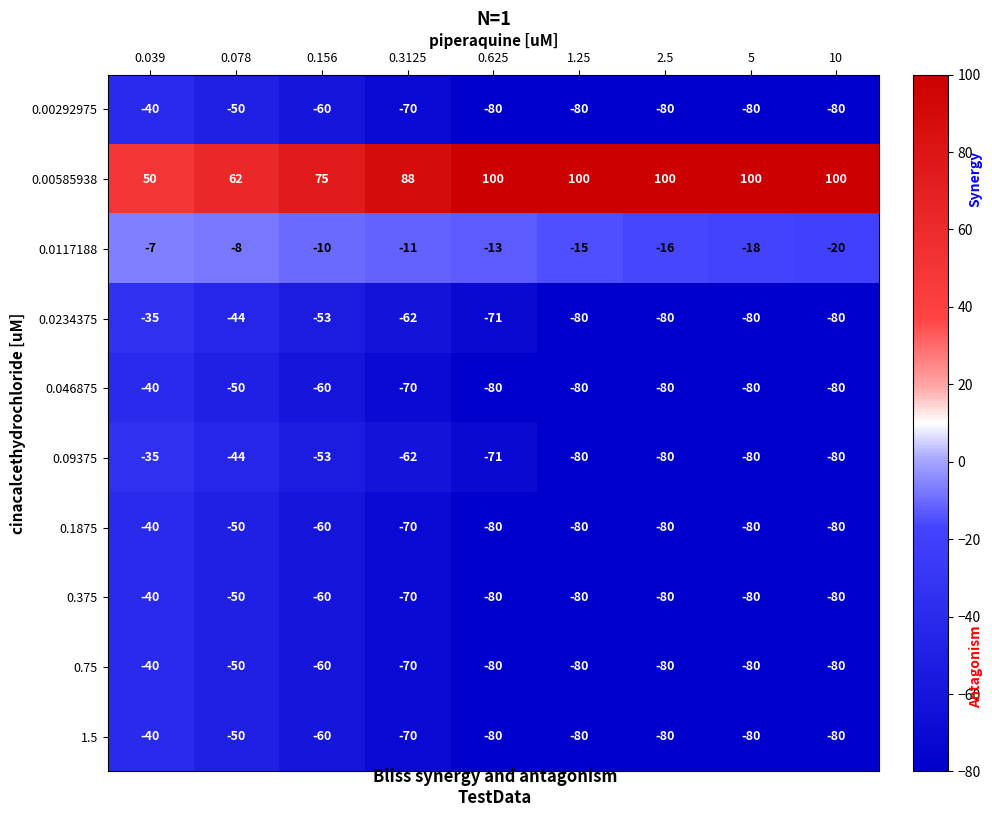

What is the difference between the maximum and minimum values in the 0.0117188 series?

13